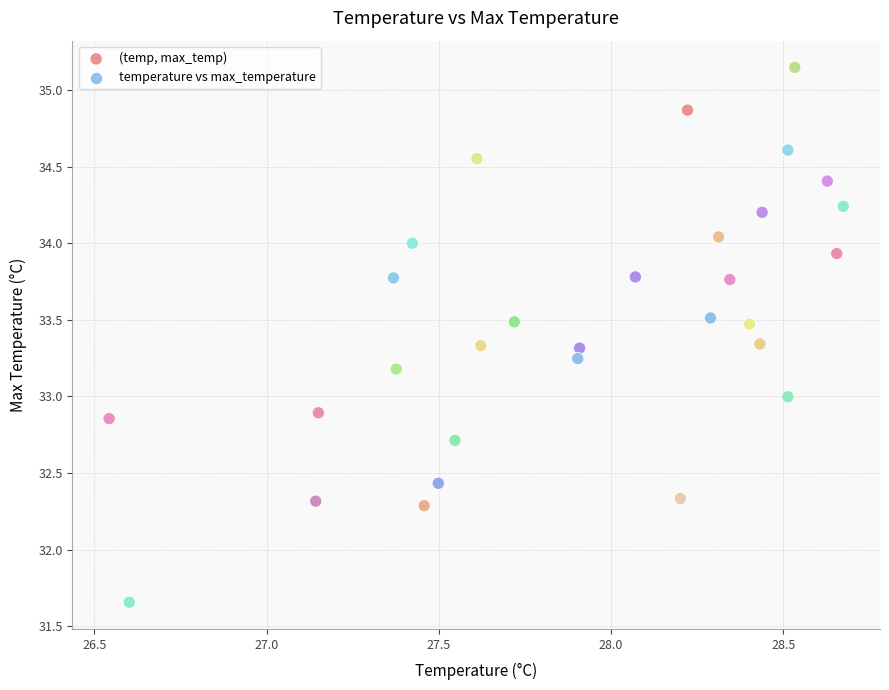

What is the range of X values (max minus min)?

2.1